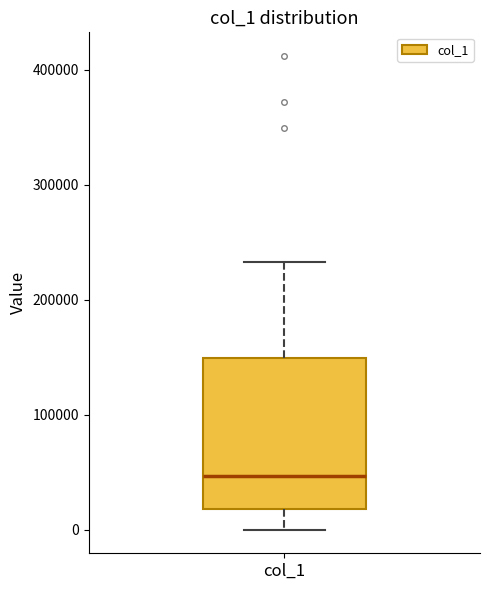

Where is the upper edge of the box for col_1 on the y-axis? The values are not printed on the chart, so give them approximately, as read against the axis.

150000